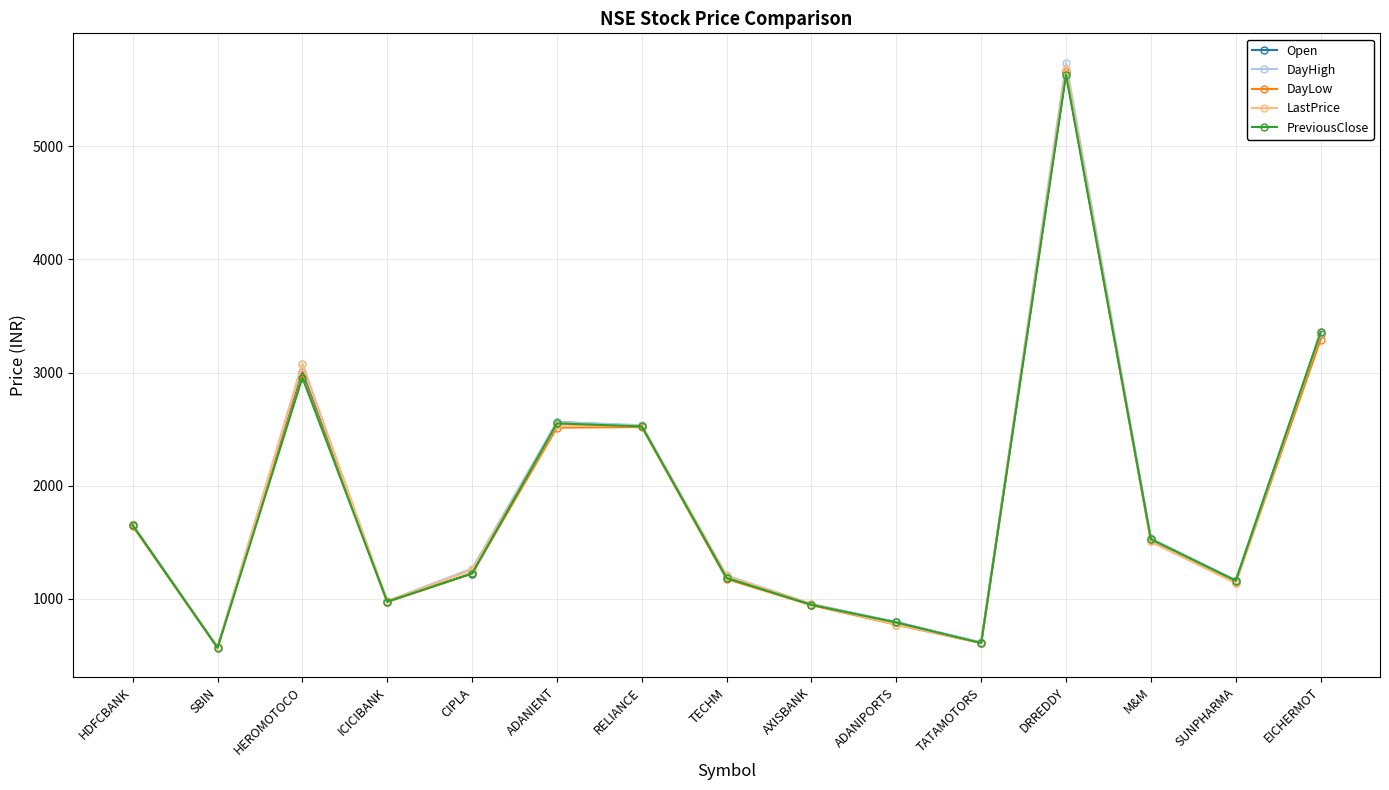

True or false: LastPrice has a value of 521.2 at CIPLA.

False